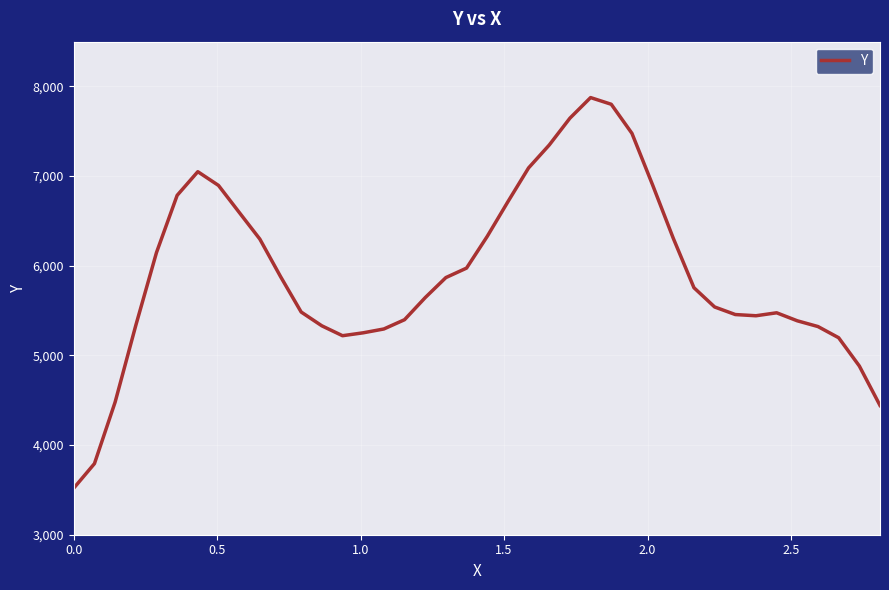

What is the difference between the maximum and minimum values?

4356.3